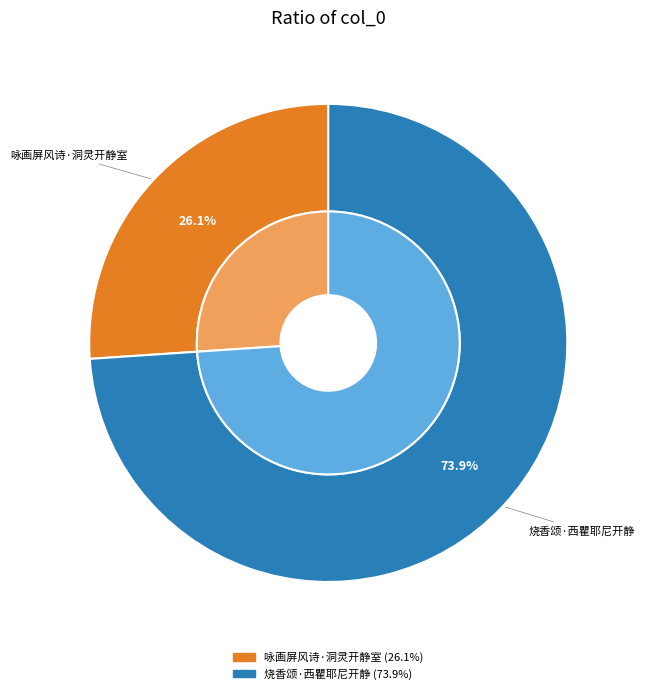

To the nearest percent, what is the difference between the largest and smallest slice percentages?

48%